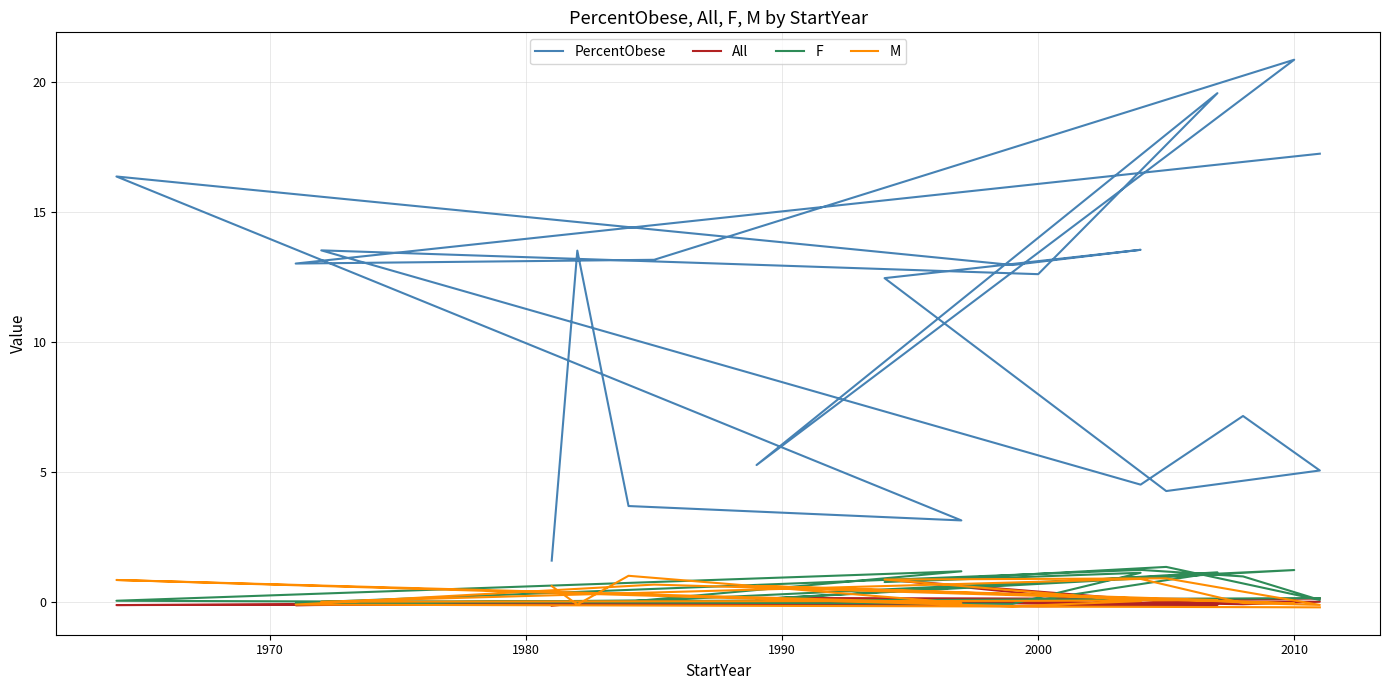

In F, how many points are higher than both neighbors (excluding endpoints)?

7